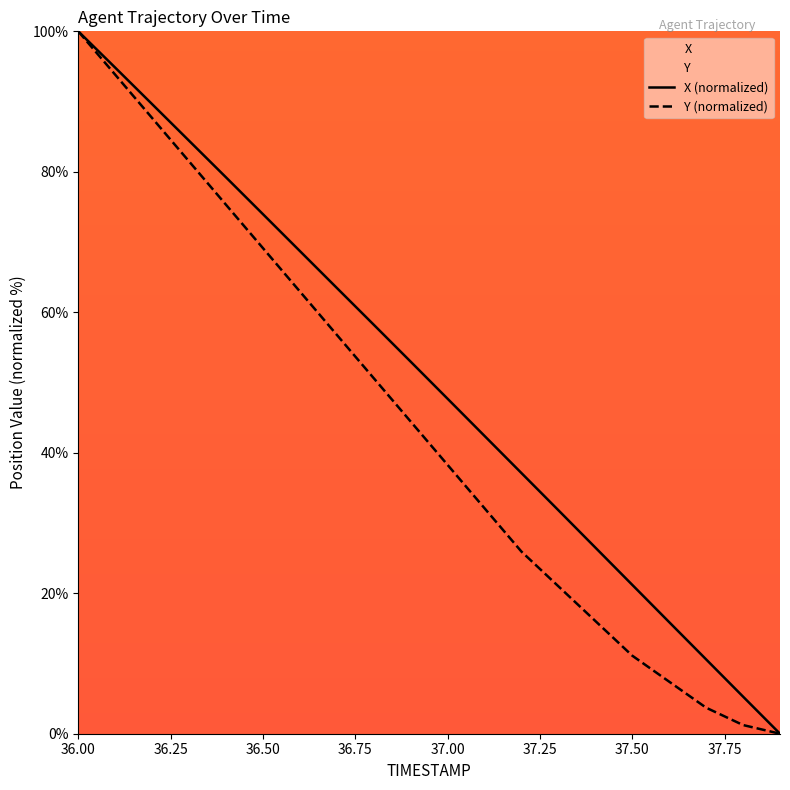

What is the highest value of the X (normalized) series?

100.0